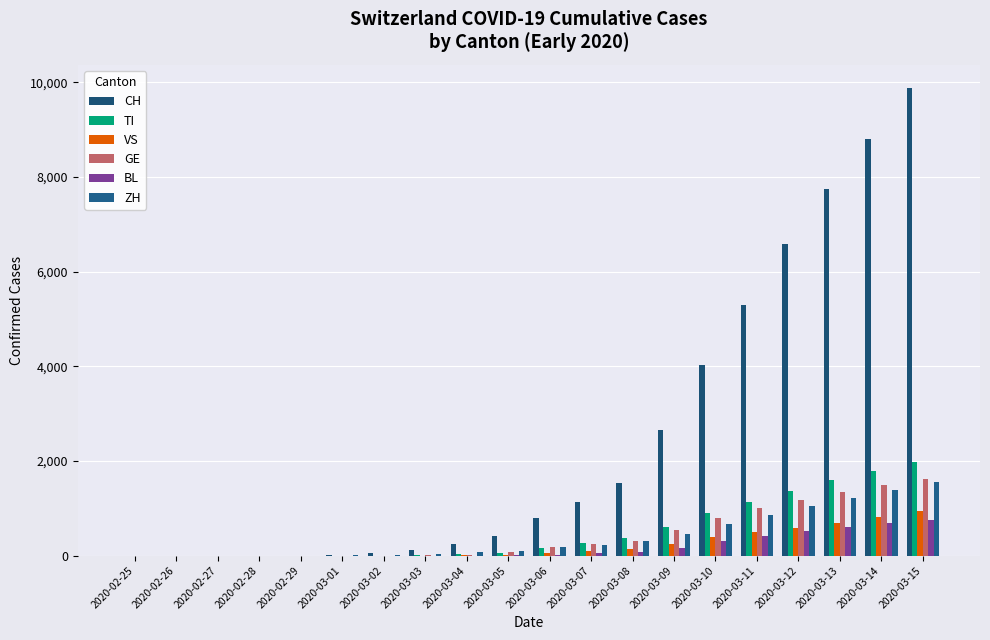

Is it true that GE equals 157 at 2020-03-07?

False